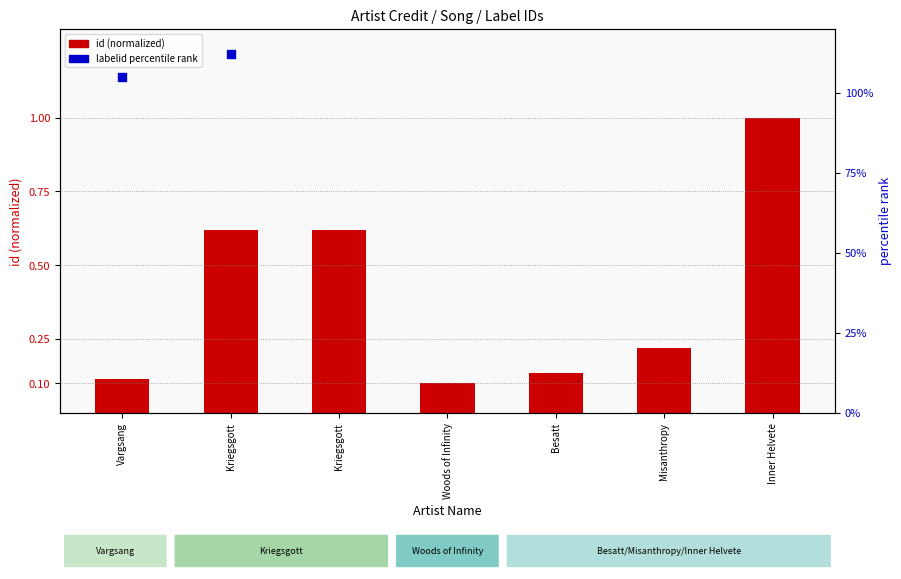

Which series contains the highest Y value?

labelid (percentile)